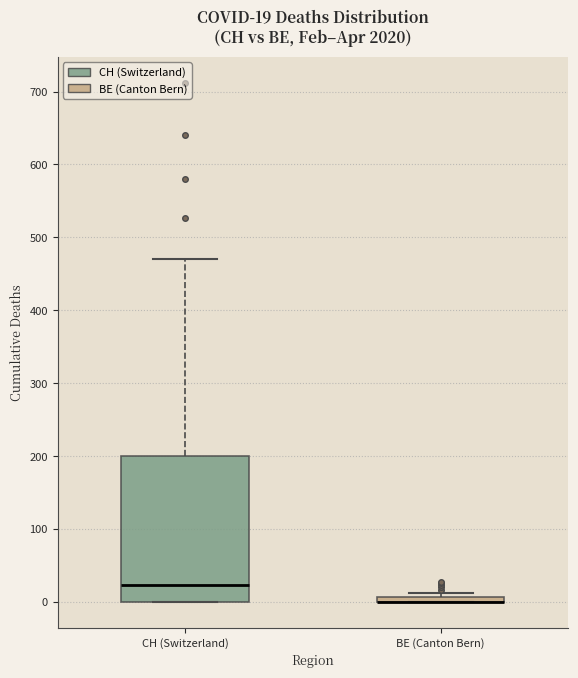

Comparing the boxes themselves (not the whiskers), which one is the tallest?

CH (Switzerland)